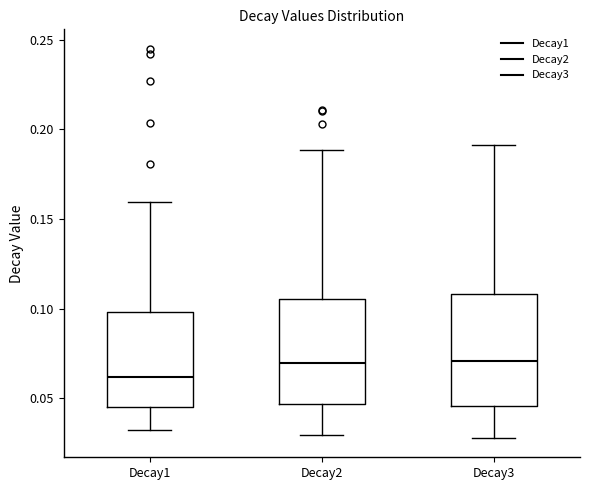

Reading left to right, read every box against the y-axis: the position of its median line, the range the box covers, and the ends of its whiskers. The values are not printed on the chart, so give them approximately, as read against the axis.

Decay1: median 0.060, box 0.045 to 0.100, whiskers 0.035 to 0.160
Decay2: median 0.070, box 0.045 to 0.105, whiskers 0.030 to 0.190
Decay3: median 0.070, box 0.045 to 0.110, whiskers 0.030 to 0.190